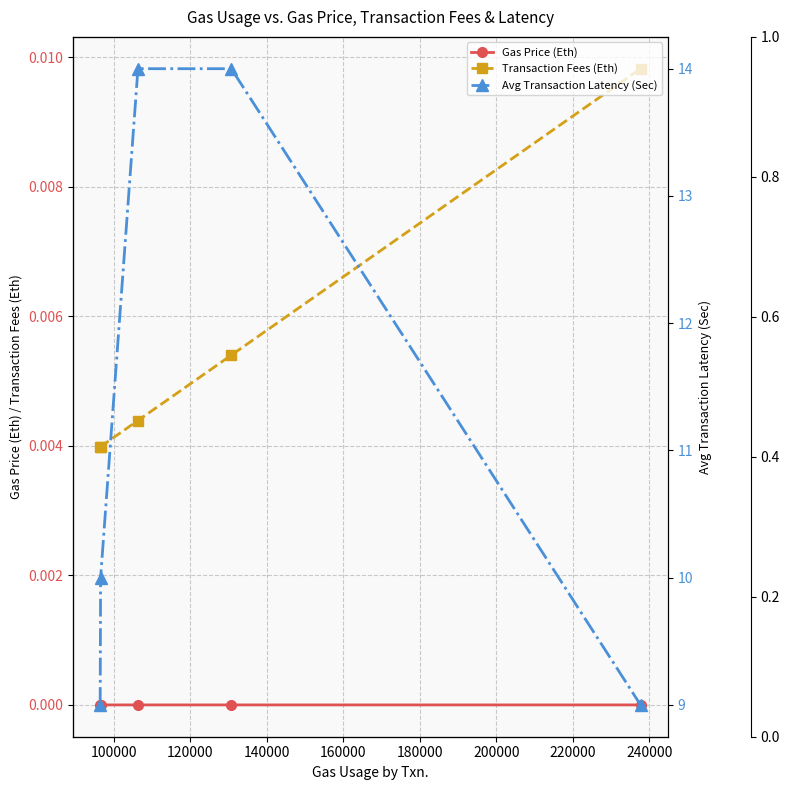

True or false: Avg Transaction Latency (Sec) and Gas Price (Eth) cross at least once.

False